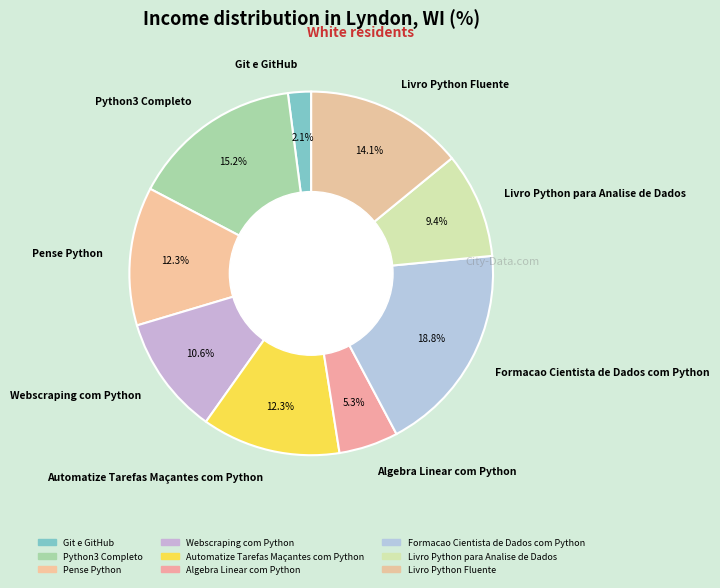

Is the sum of Livro Python Fluente and Automatize Tarefas Maçantes com Python greater than half?

No